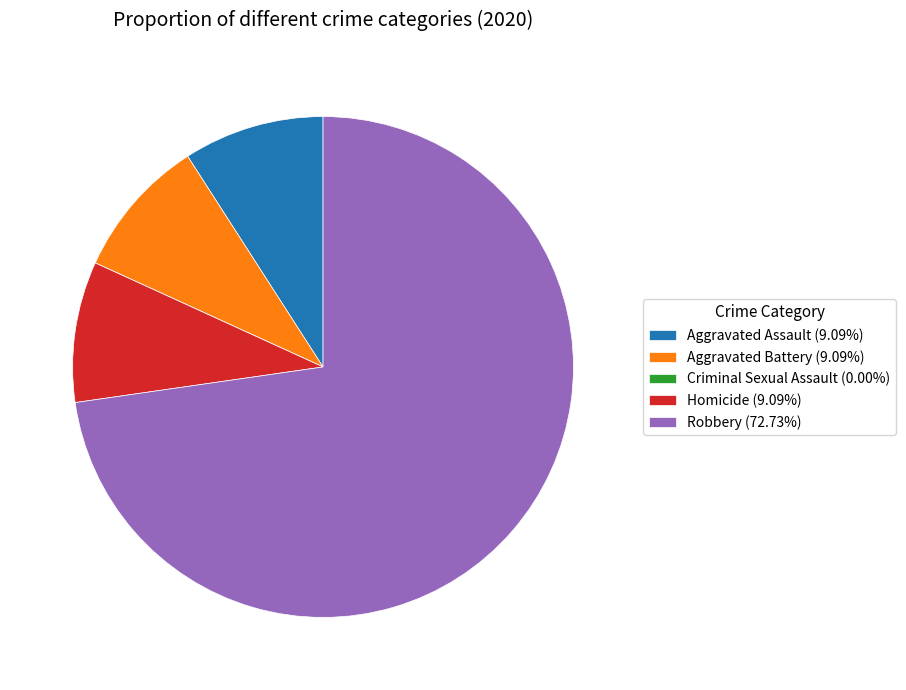

Is there a majority slice in this chart?

Yes